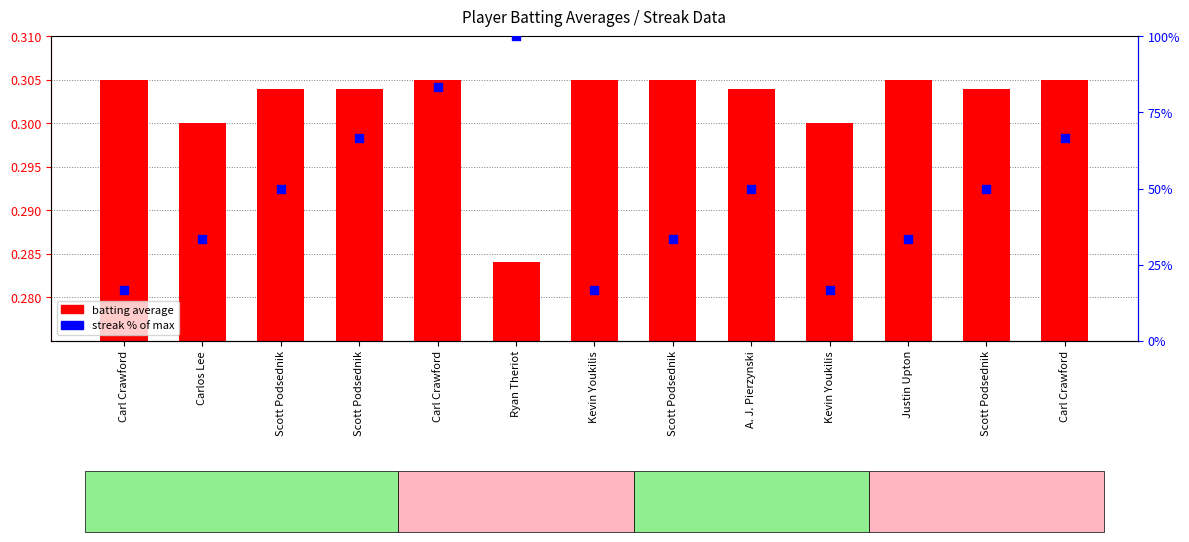

Which series contains the lowest Y value?

batting average